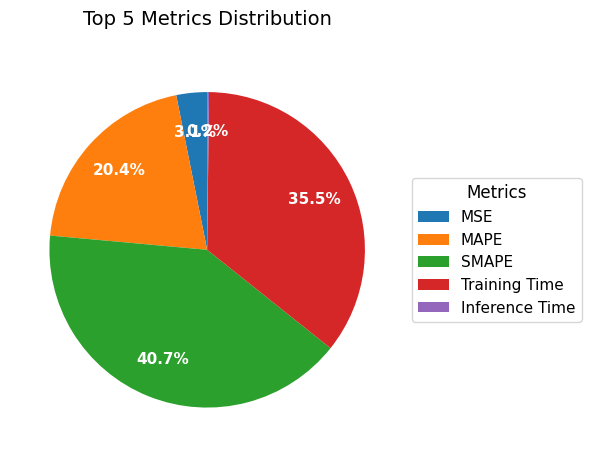

Combined, do Training Time and SMAPE account for over 50%?

Yes